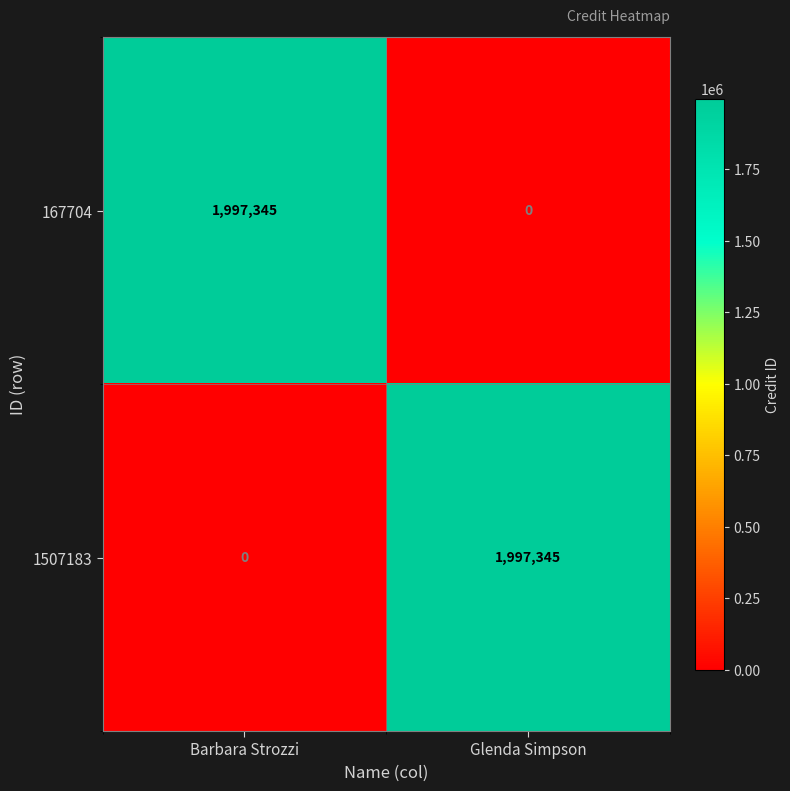

Reading left to right, list all the values displayed in this chart.

167704: Barbara Strozzi=1997345	Glenda Simpson=0
1507183: Barbara Strozzi=0	Glenda Simpson=1997345